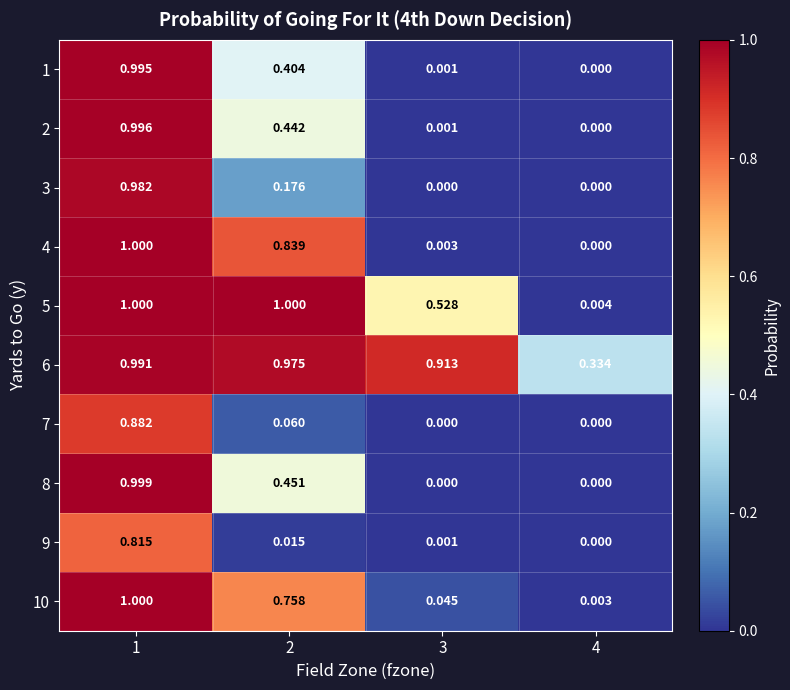

Is the value of 6 at 4 greater than the value of 10 at 1?

No